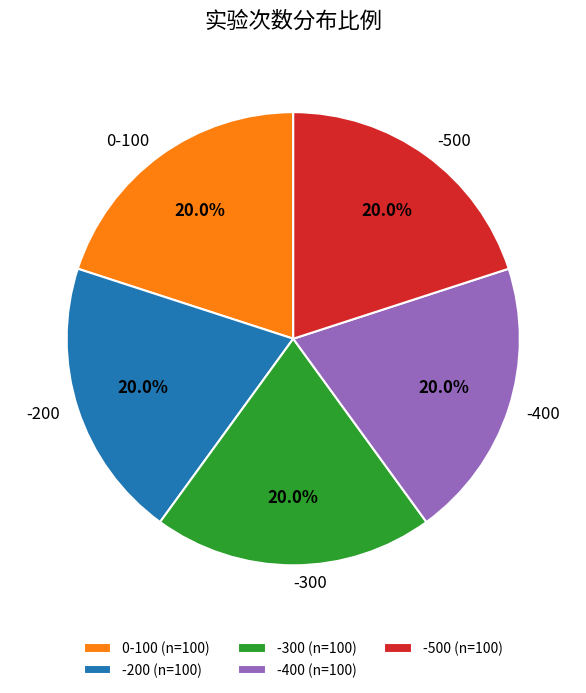

Is -200 the majority of the pie?

No